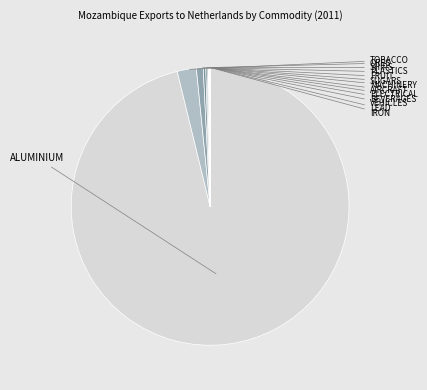

Is there any slice that represents more than half of the pie?

Yes